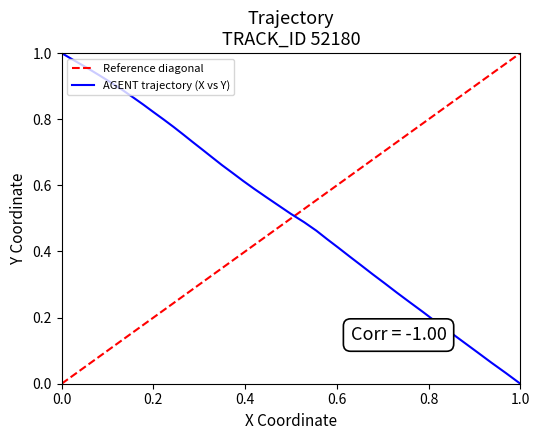

Reading left to right, transcribe all the data shown in this chart.

Reference diagonal: 0.0	0.0	0.1	0.1	0.1	0.1	0.2	0.2	0.2	0.2	0.3	0.3	0.3	0.3	0.4	0.4	0.4	0.4	0.5	0.5	0.5	0.5	0.6	0.6	0.6	0.6	0.7	0.7	0.7	0.7	0.8	0.8	0.8	0.8	0.9	0.9	0.9	0.9	1.0	1.0
AGENT trajectory (X vs Y): 0.0	0.0	0.1	0.1	0.1	0.2	0.2	0.2	0.2	0.3	0.3	0.3	0.4	0.4	0.4	0.4	0.5	0.5	0.5	0.5	0.6	0.6	0.6	0.6	0.7	0.7	0.7	0.7	0.8	0.8	0.8	0.8	0.8	0.9	0.9	0.9	0.9	1.0	1.0	1.0